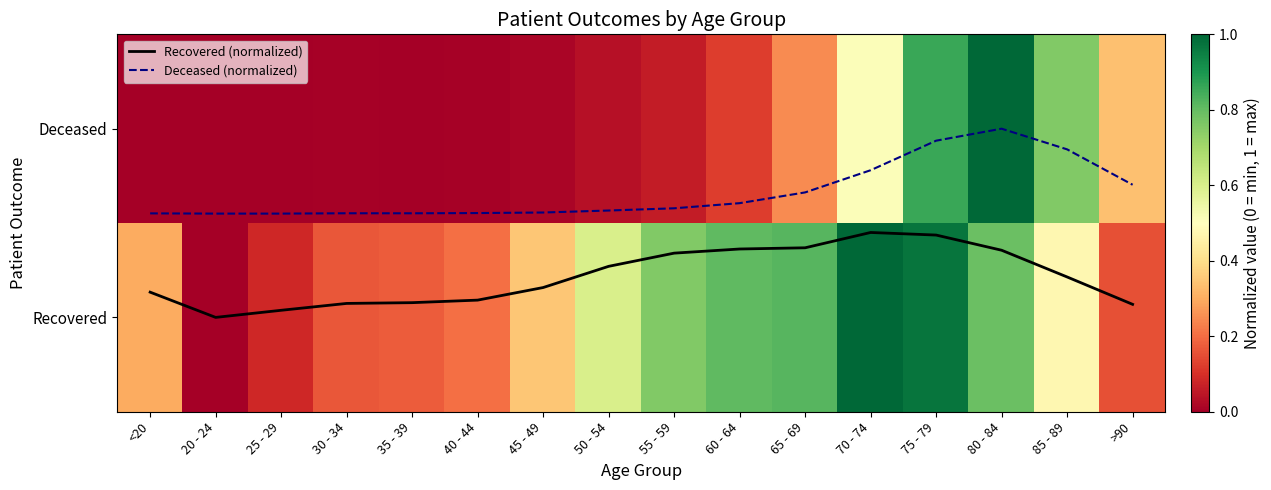

What is the difference between the highest and lowest values at 50 - 54?

0.7